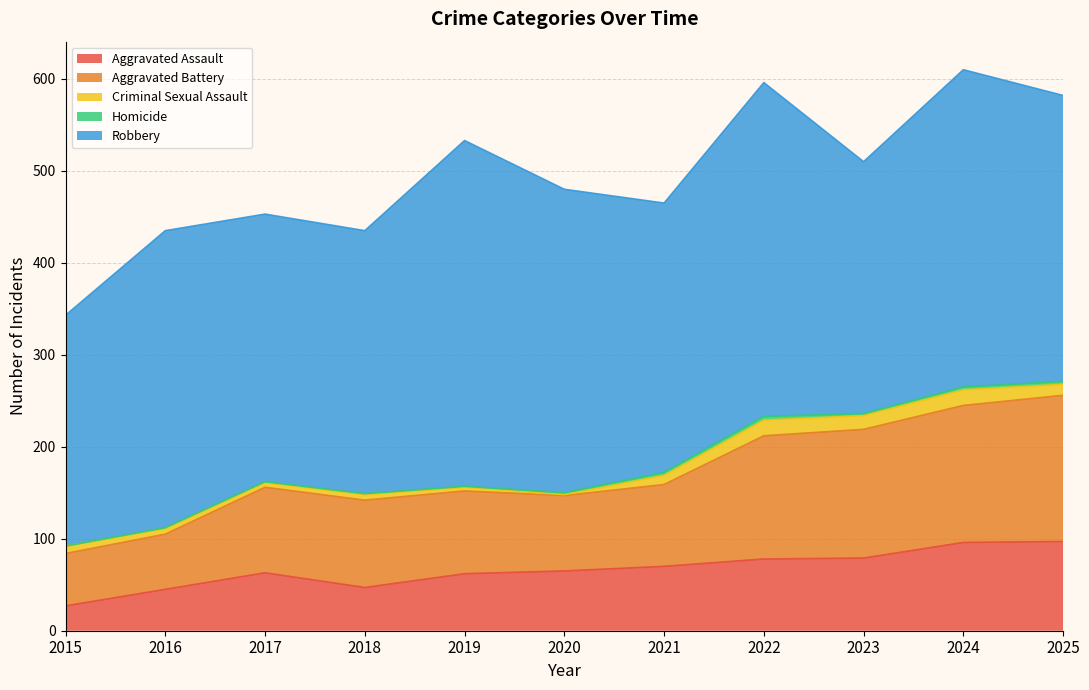

Count the number of categories in the chart.

11